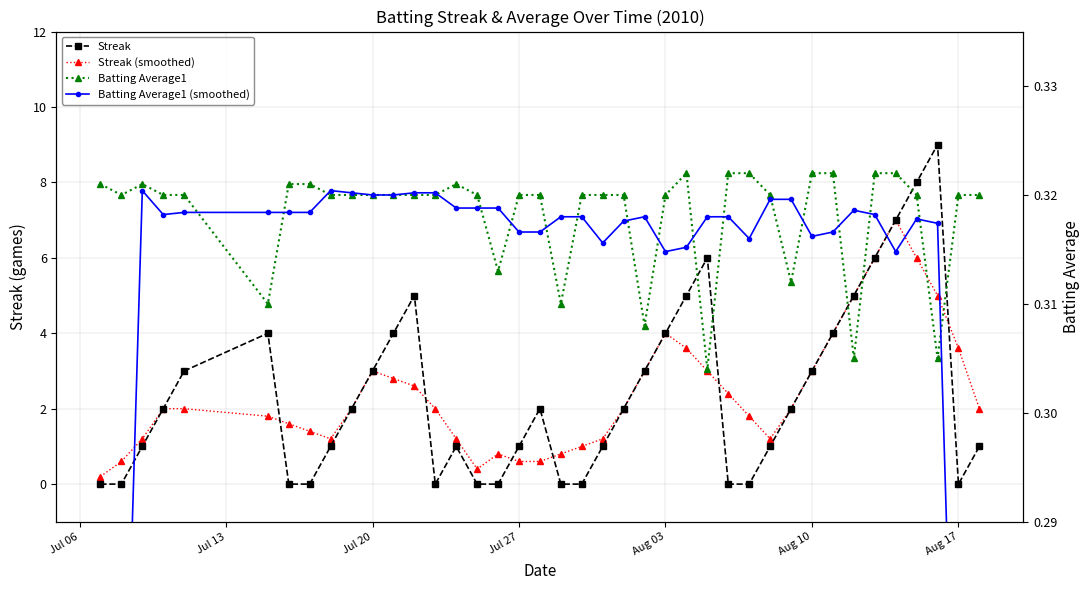

How many lines are shown in the chart?

4